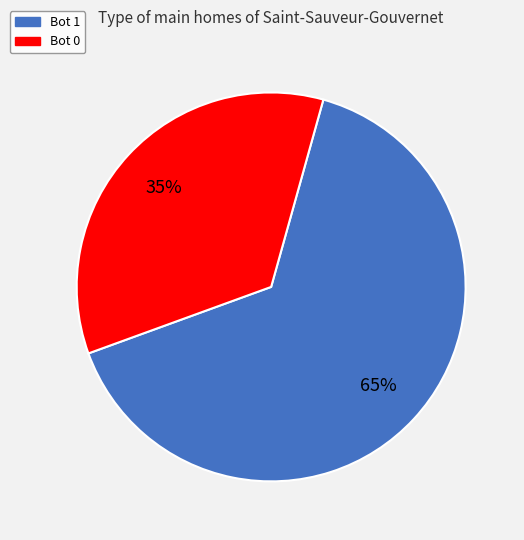

To the nearest percent, what is the difference between the Bot 0 and Bot 1 slice percentages?

30%